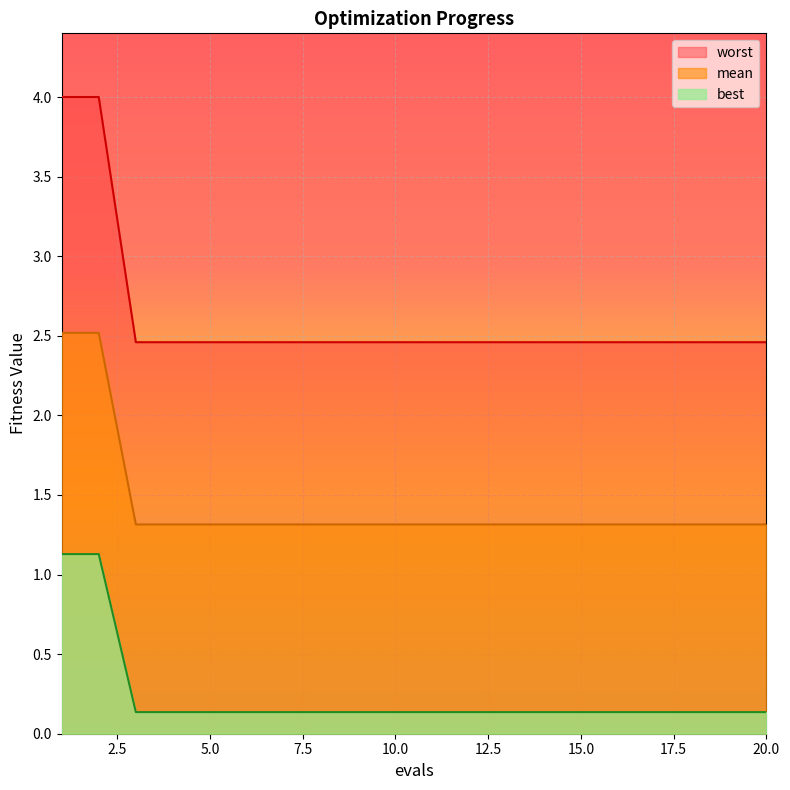

What is the difference between the maximum and minimum values in the worst series?

1.5